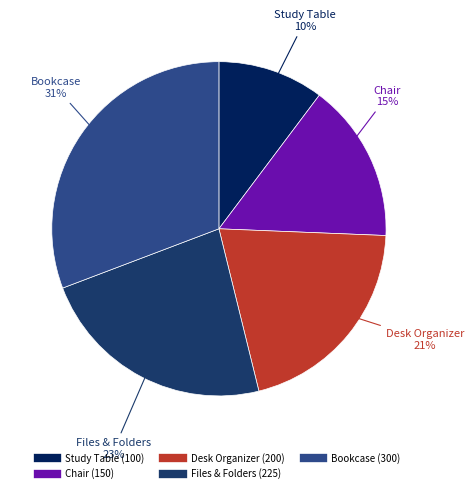

Is there any slice that represents more than half of the pie?

No